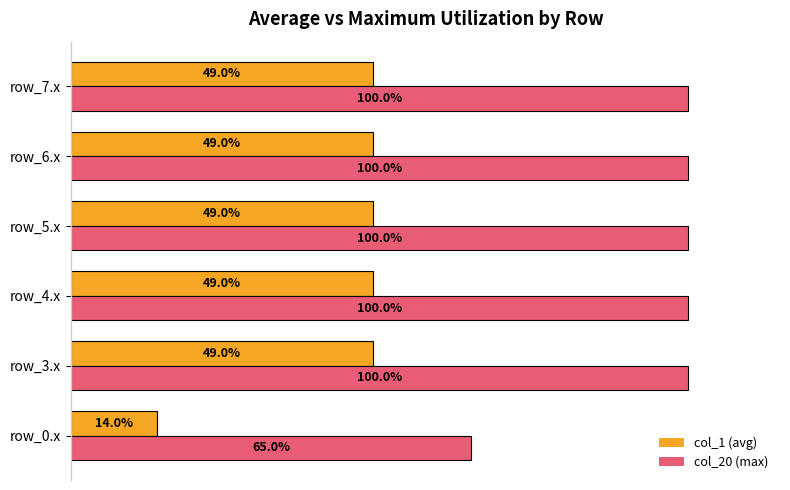

List the series in order of their overall mean, highest first.

col_20 (max), col_1 (avg)